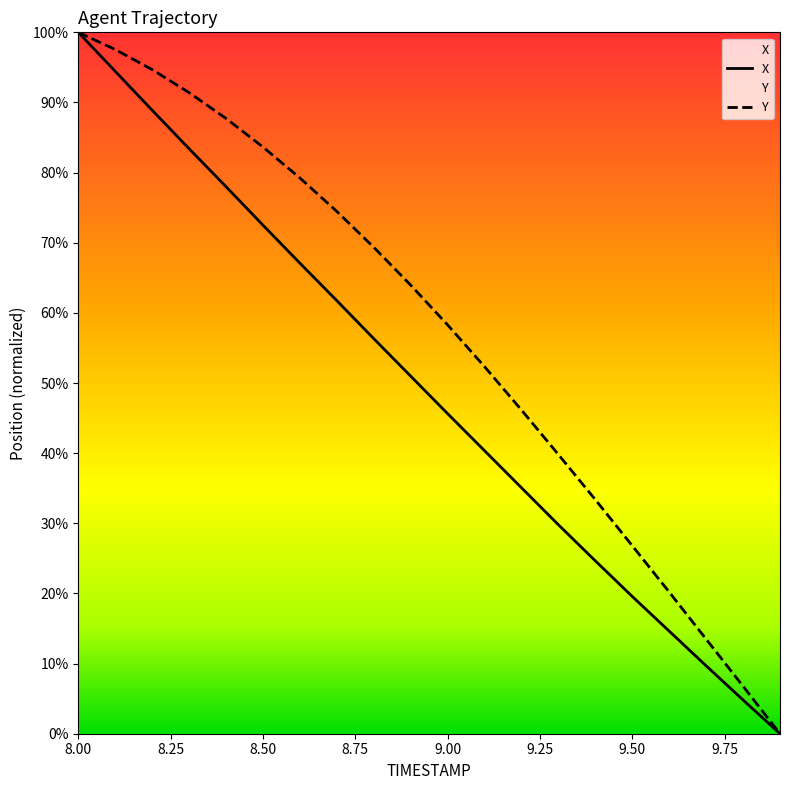

What is the total value across all series at 9.50?

46.4